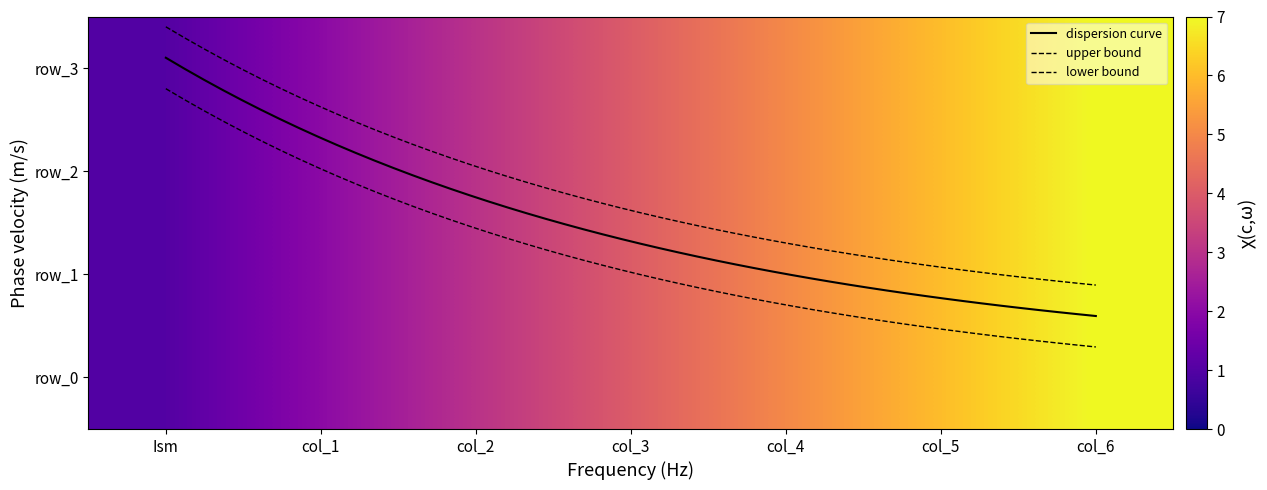

Which series has the largest total across all categories?

row_0